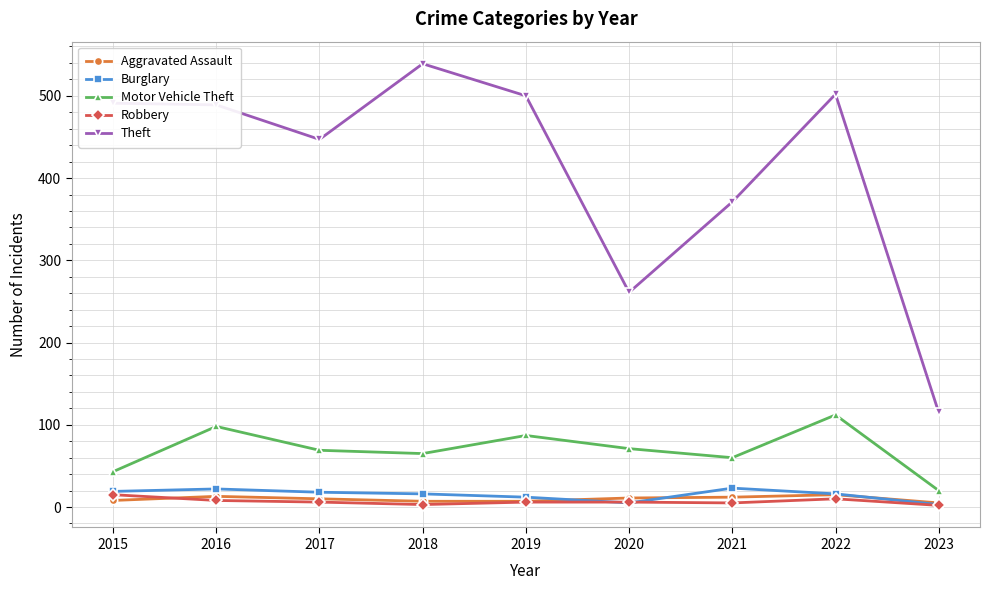

At which category does the chart reach its peak across all series?

2018